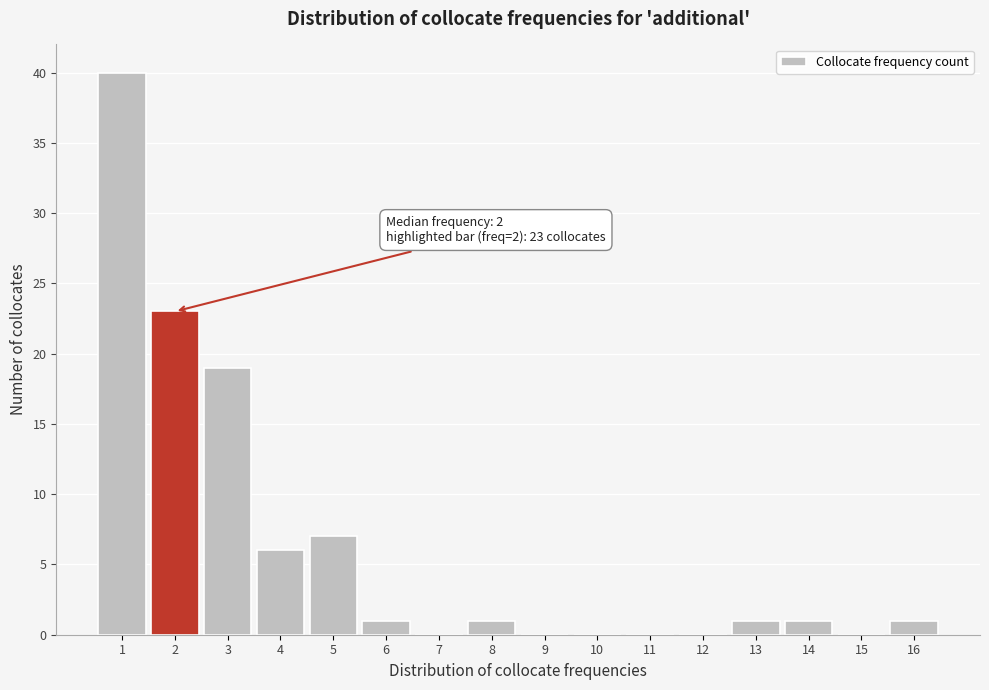

Reading right to left, what are all the values shown in this chart?

16=1	15=0	14=1	13=1	12=0	11=0	10=0	9=0	8=1	7=0	6=1	5=7	4=6	3=19	2=23	1=40